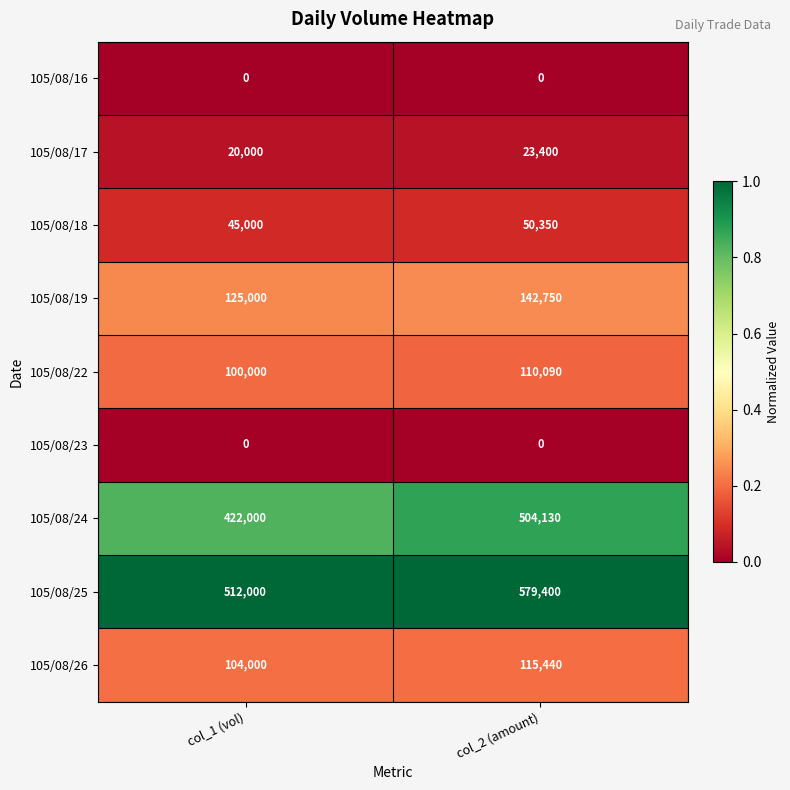

Read the 105/08/19 value at col_2 (amount), to the nearest 50.

142750